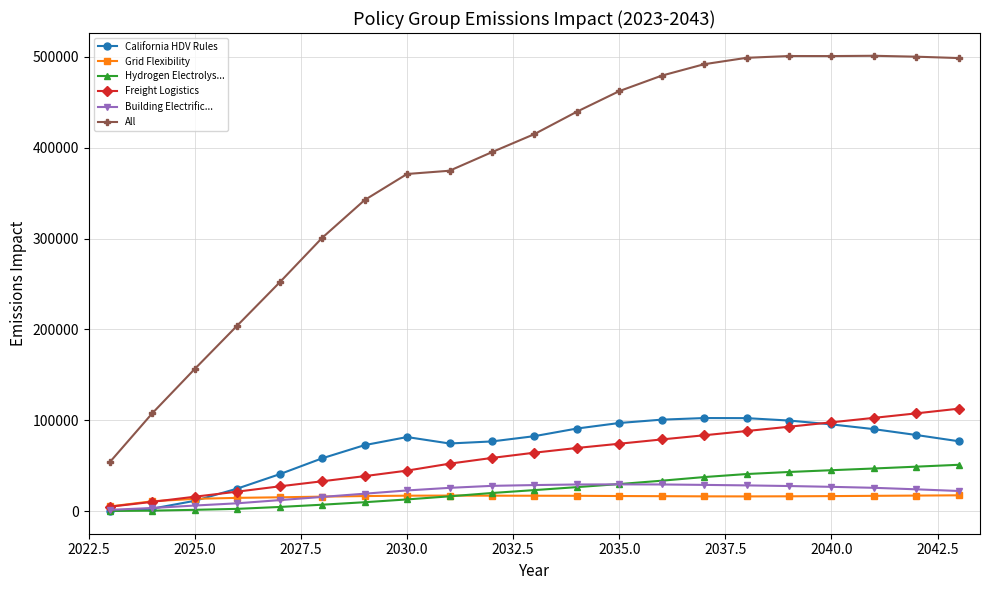

What is the value of the All point at the 7th from the left?

342365